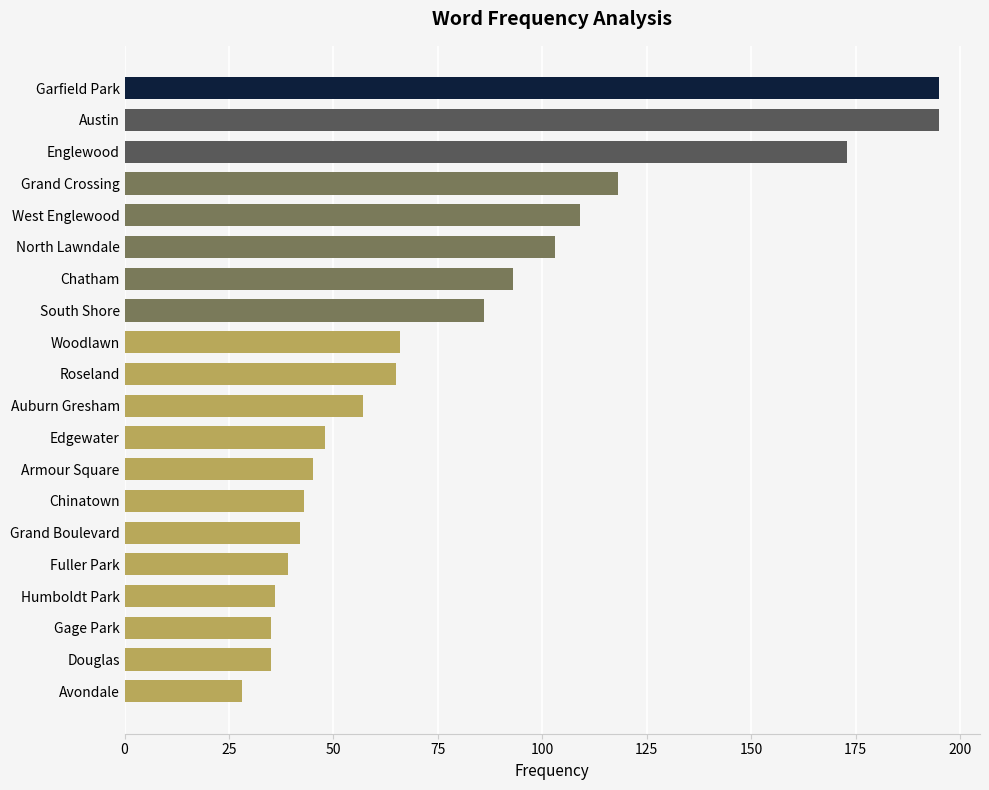

Are the bars grouped side by side (vs. stacked)?

No